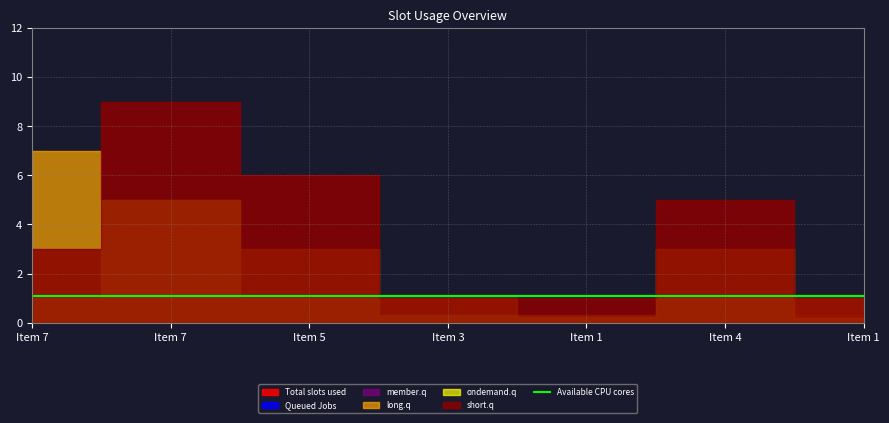

What is the maximum value shown in the chart?

9.0